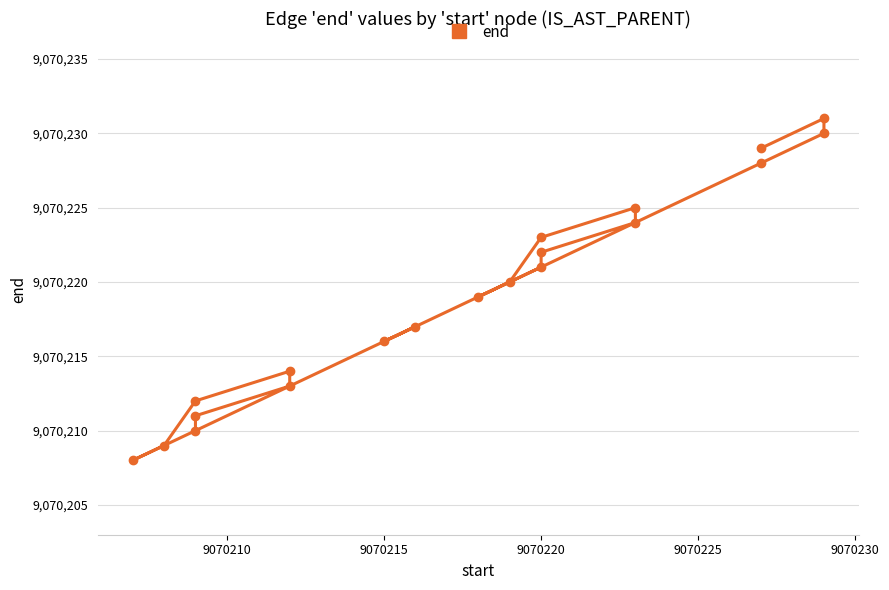

How many data points does each series have?

20